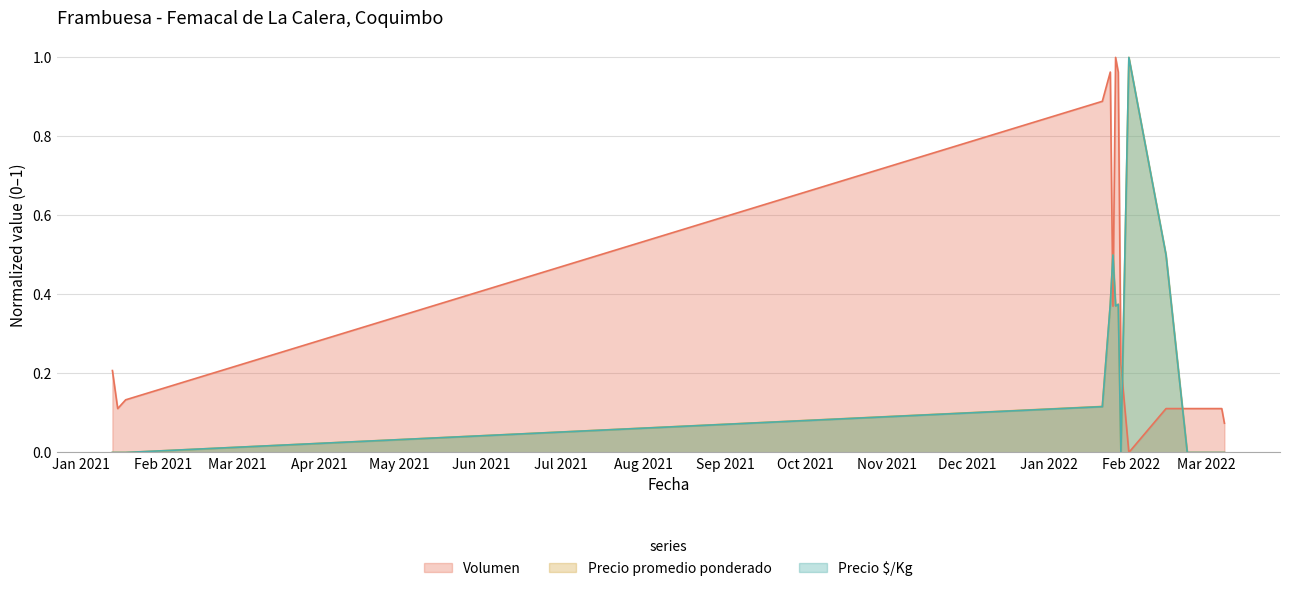

Which has a higher value, 2022-01-25 or 2022-01-26?

2022-01-26